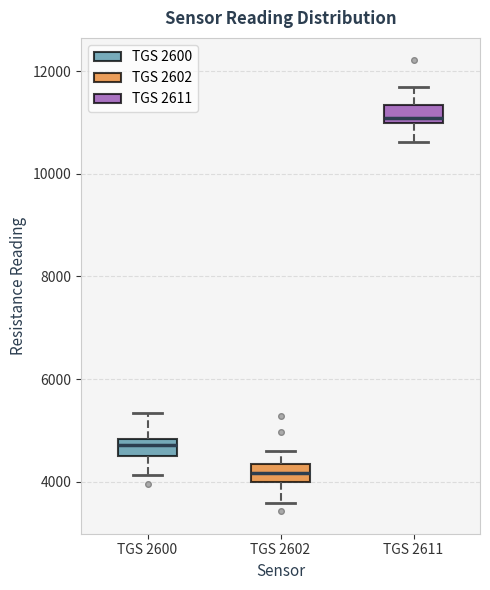

Reading left to right, read every box against the y-axis: the position of its median line, the range the box covers, and the ends of its whiskers. The values are not printed on the chart, so give them approximately, as read against the axis.

TGS 2600: median 4800 (just below the box's upper edge), box 4400 to 4800, whiskers 4200 to 5400
TGS 2602: median 4200, box 4000 to 4400, whiskers 3600 to 4600
TGS 2611: median 11000 (just above the box's lower edge), box 11000 to 11400, whiskers 10600 to 11600